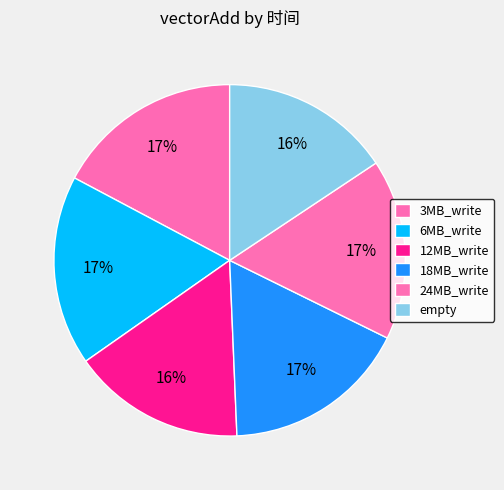

How many segments does this pie chart have?

6